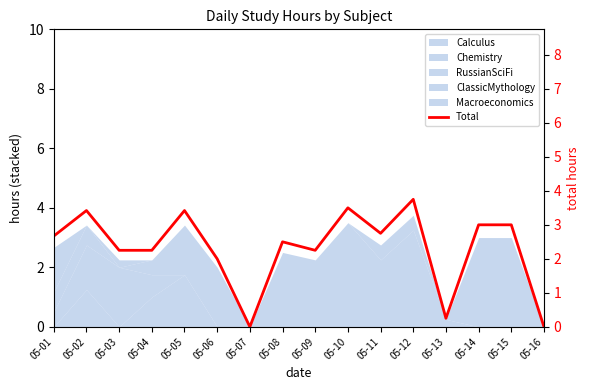

Between 05-15 and 05-14, which is larger?

05-15